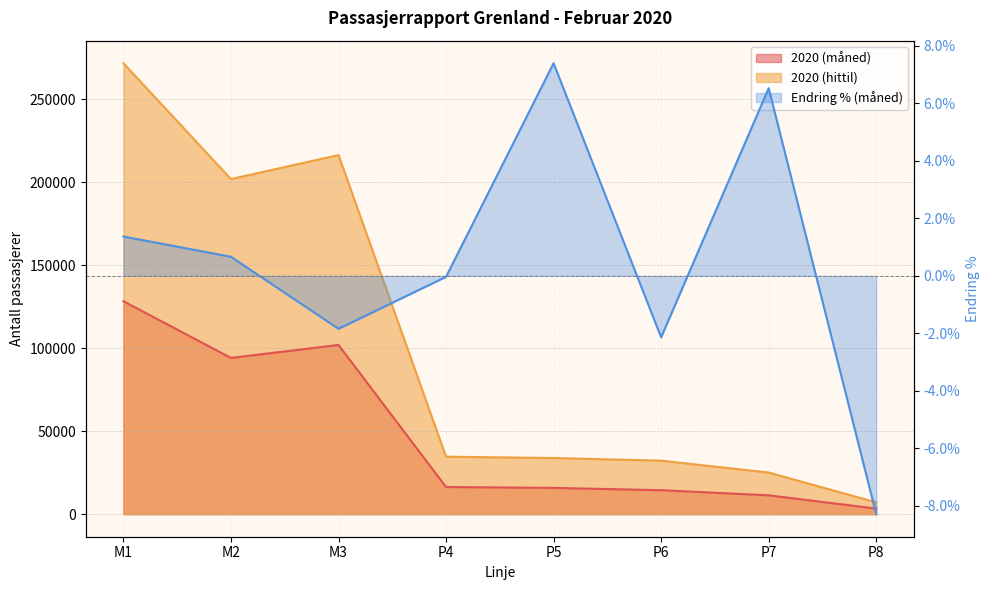

Reading right to left, list all the values displayed in this chart.

Endring % (måned): P8=-0.1	P7=0.1	P6=-0.0	P5=0.1	P4=-0.0	M3=-0.0	M2=0.0	M1=0.0
2020 (måned): P8=3352.0	P7=11364.0	P6=14445.0	P5=15836.0	P4=16353.0	M3=101956.0	M2=94135.0	M1=128299.0
2020 (hittil): P8=7116.0	P7=25082.0	P6=32238.0	P5=33831.0	P4=34638.0	M3=216367.0	M2=201907.0	M1=271713.0